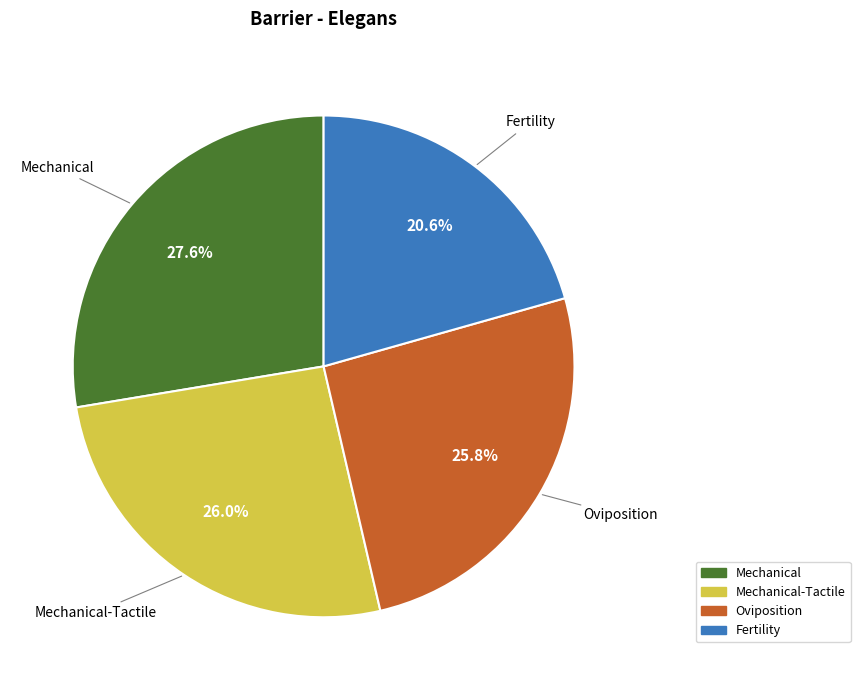

Is there a majority slice in this chart?

No